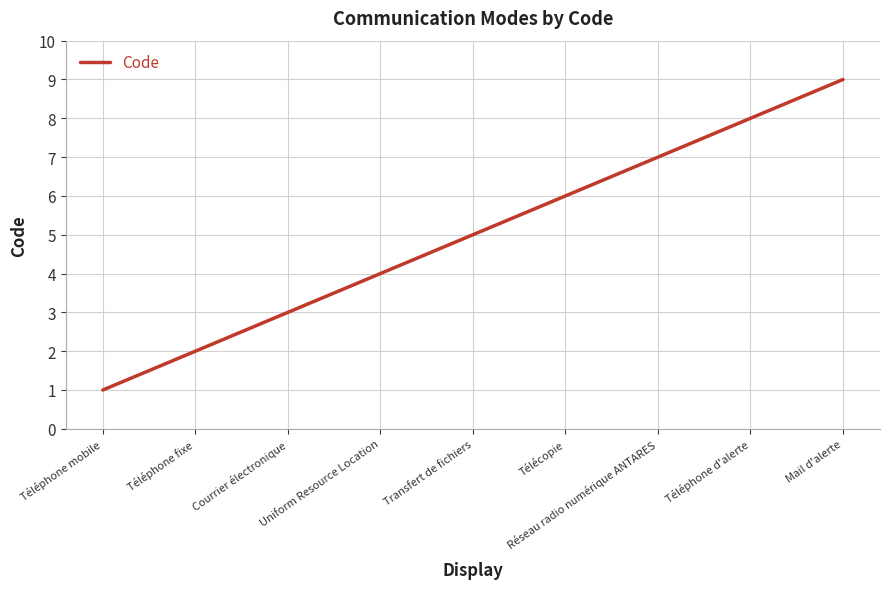

Reading right to left, list all the values displayed in this chart.

Mail d'alerte=9	Téléphone d'alerte=8	Réseau radio numérique ANTARES=7	Télécopie=6	Transfert de fichiers=5	Uniform Resource Location=4	Courrier électronique=3	Téléphone fixe=2	Téléphone mobile=1